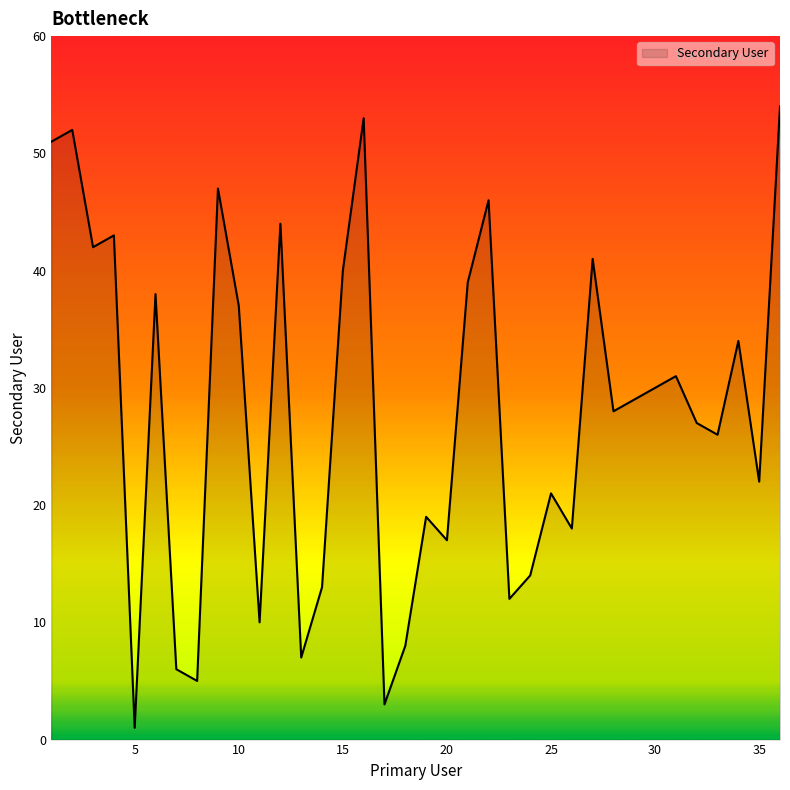

What is the difference between the maximum and minimum values?

53